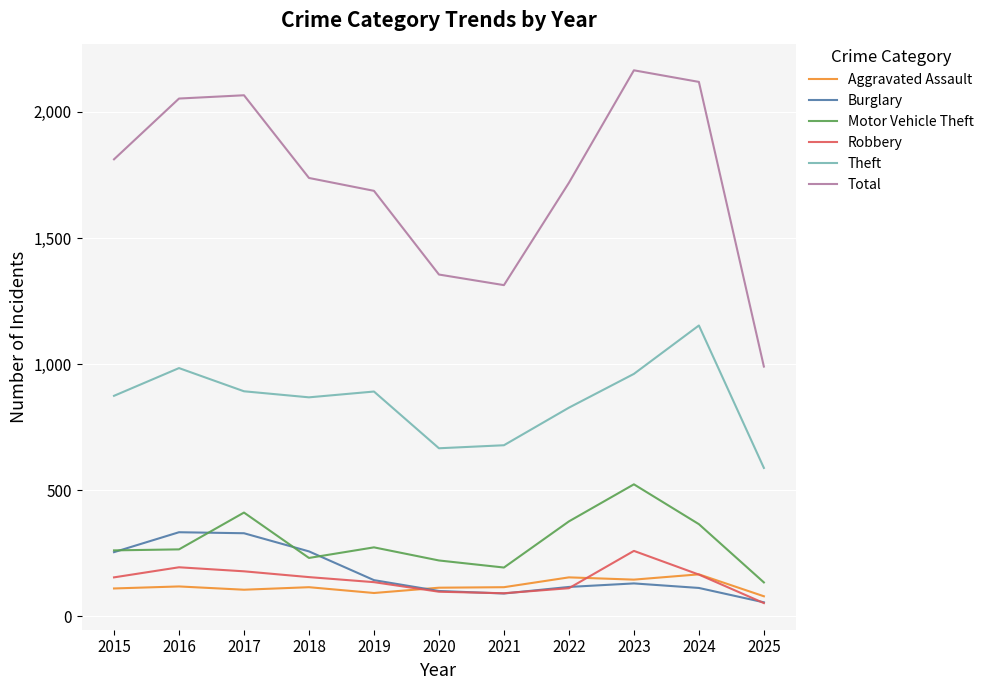

What is the maximum value for Burglary?

333